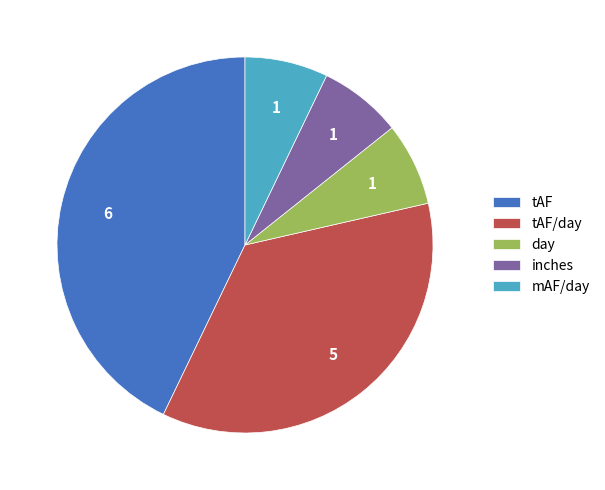

True or false: tAF/day accounts for 22% of the total.

False